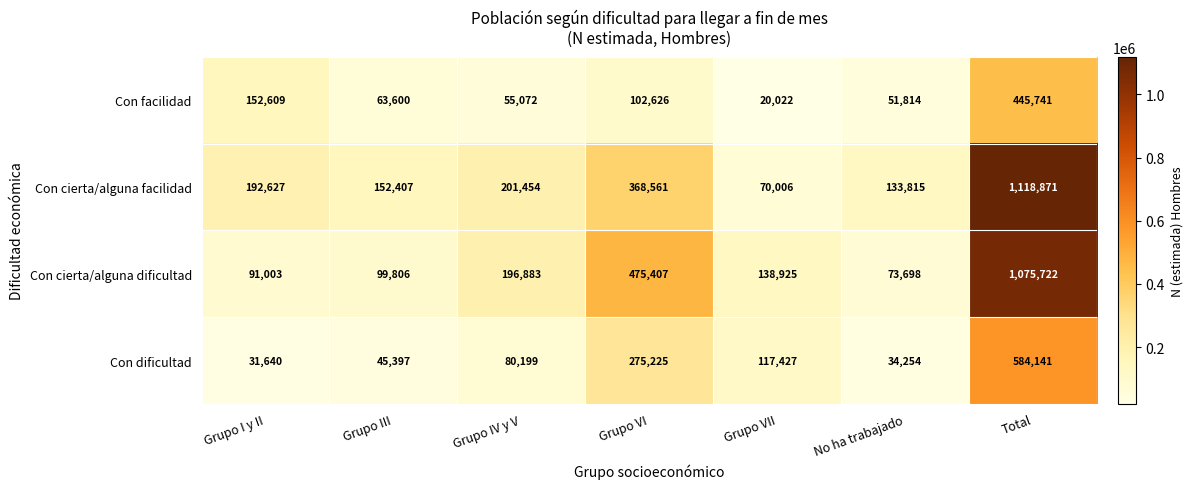

Count the number of categories in the chart.

7